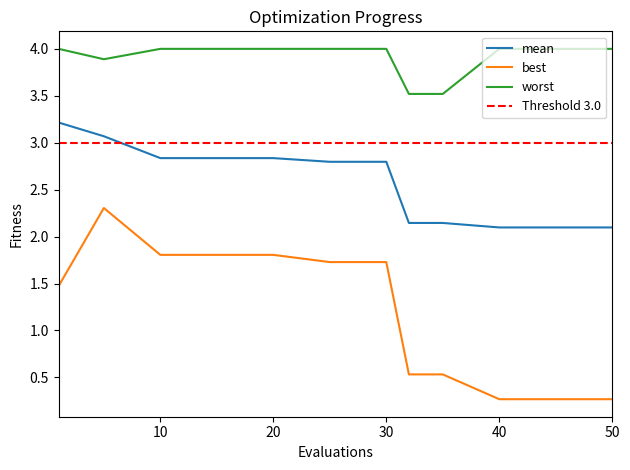

True or false: worst has a value of 4.0 at 49.

True